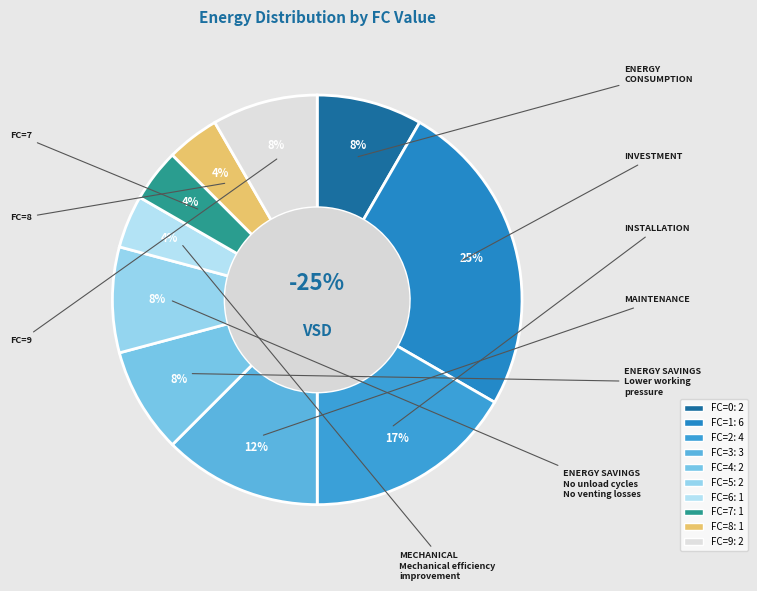

How many slices are in this pie chart?

10